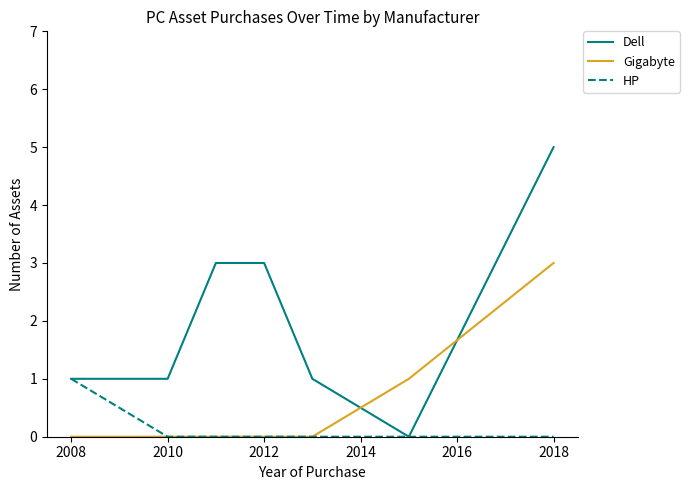

What is the sum of all Gigabyte values?

4